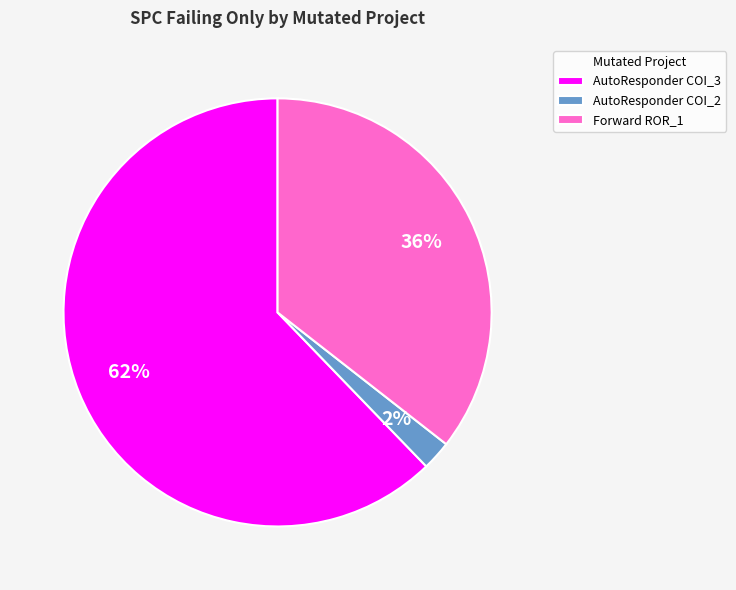

How many slices are in this pie chart?

3